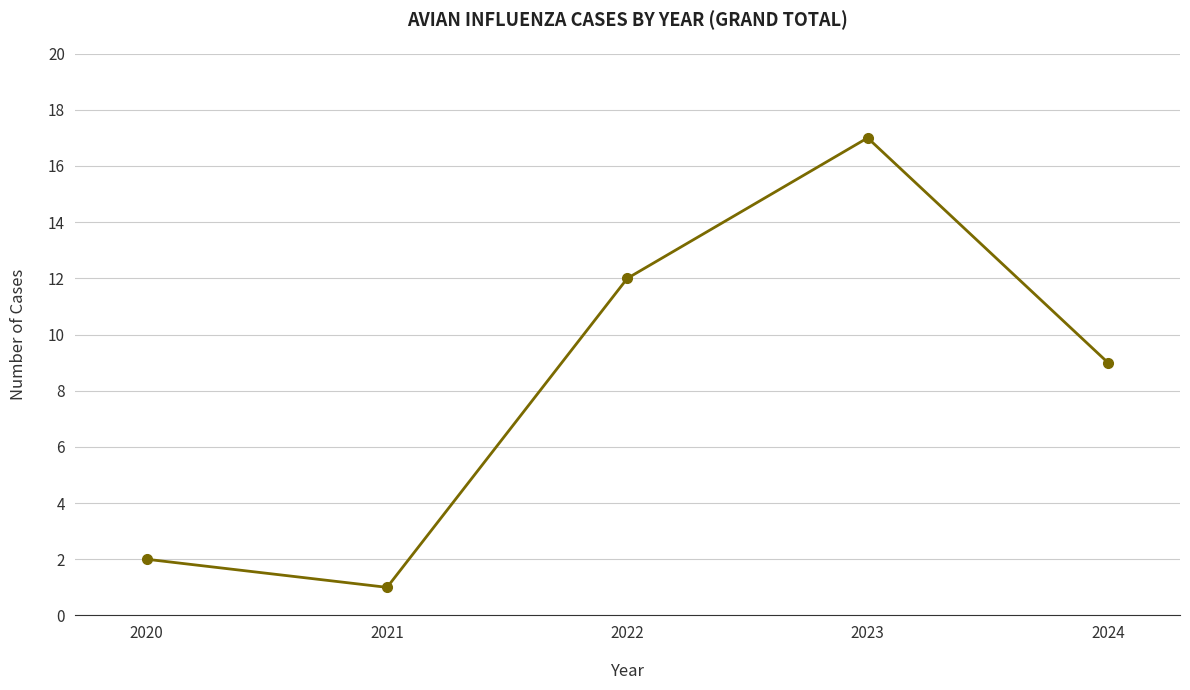

Reading left to right, transcribe all the data shown in this chart.

2020=2	2021=1	2022=12	2023=17	2024=9